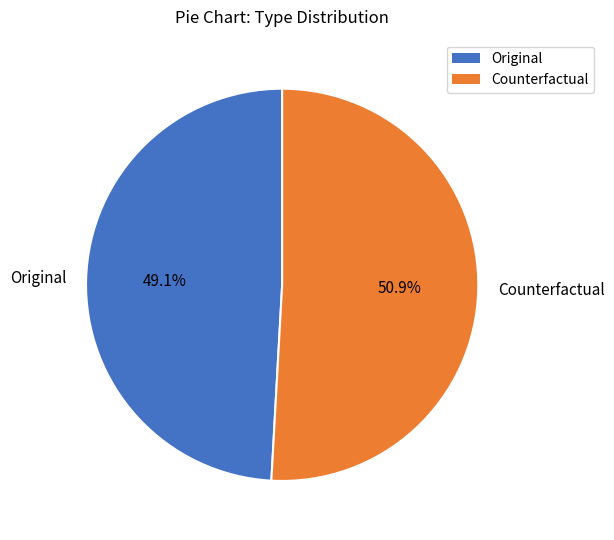

To the nearest percent, what is the difference between the largest and smallest slice percentages?

2%